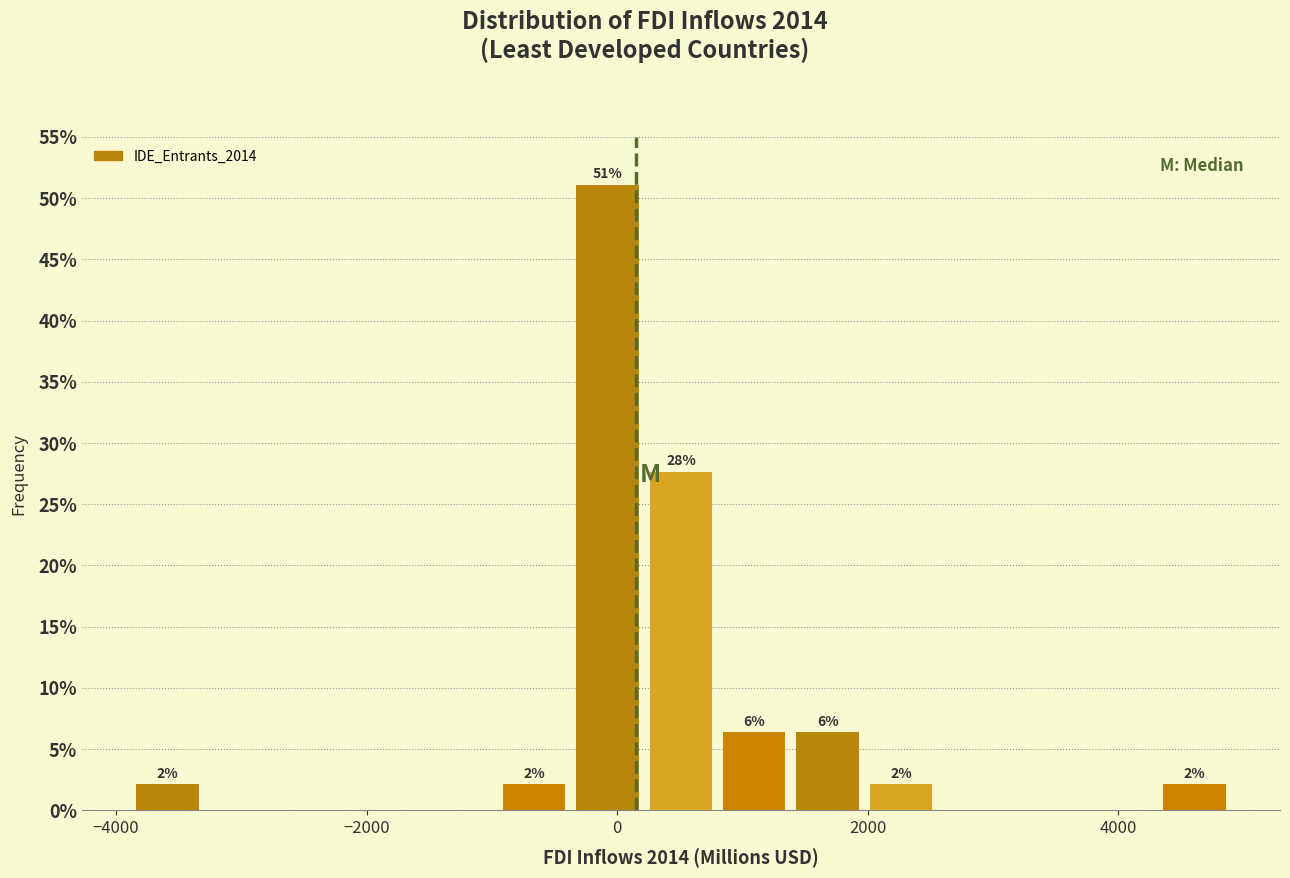

Read against the x-axis, roughly where is the centre of the tallest bar?

0